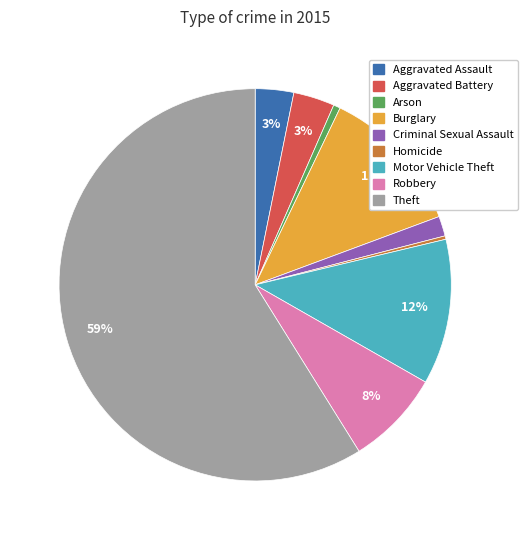

Which slice is the largest?

Theft